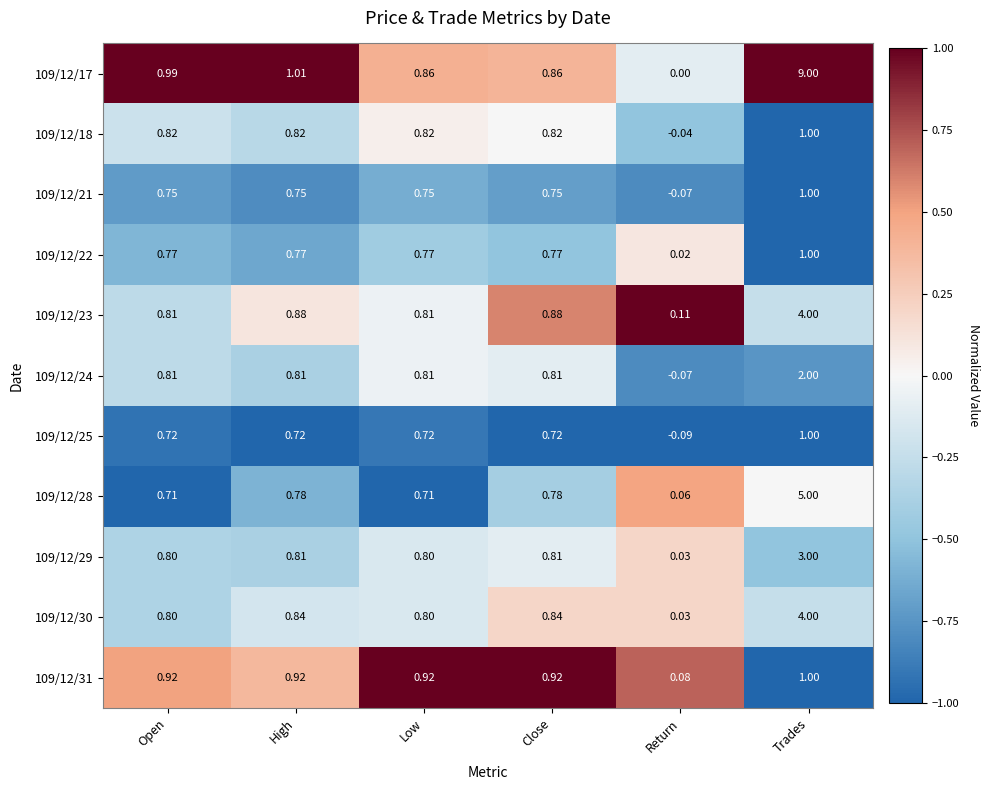

At which category does the chart reach its minimum across all series?

Return